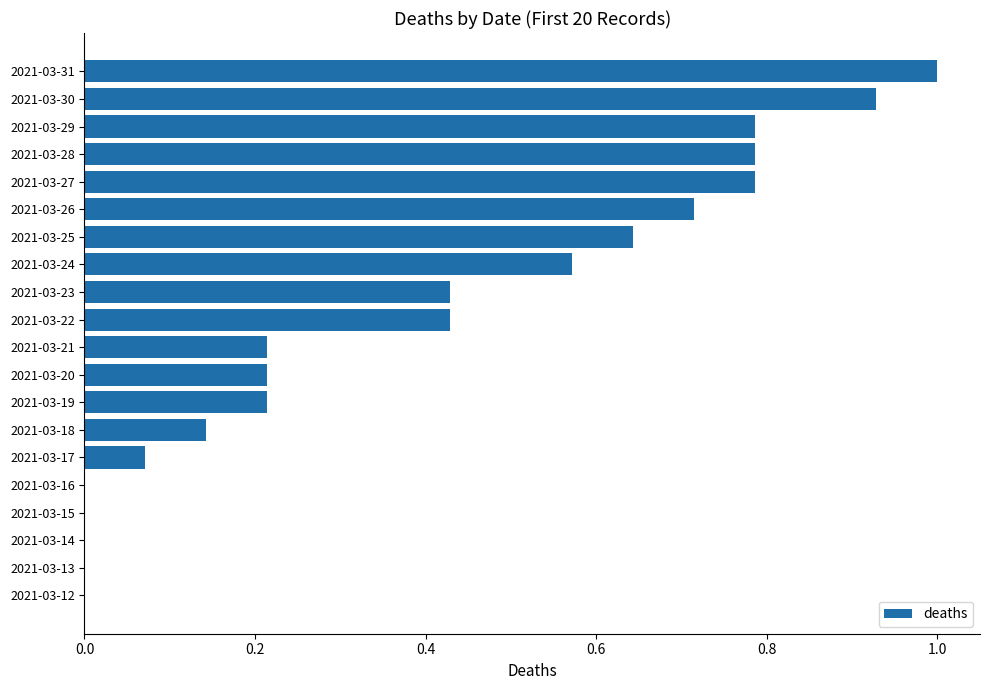

What is the greatest value displayed?

1.0